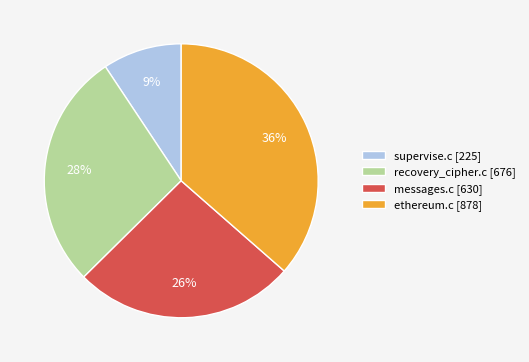

The recovery_cipher.c slice represents 28% of the pie. True or false?

True